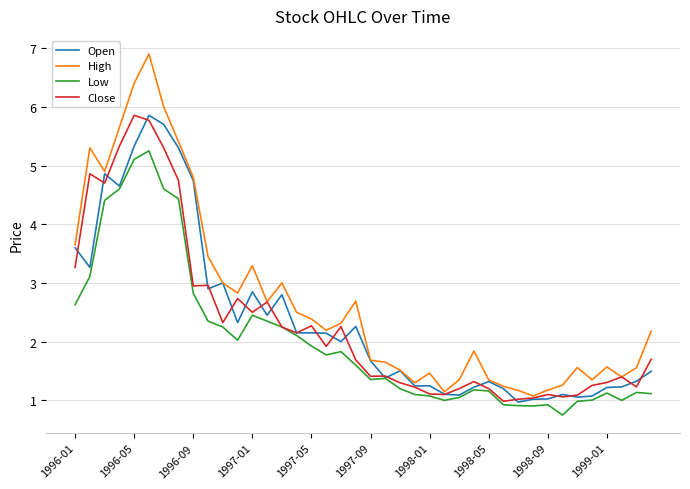

Which series has the largest total across all categories?

High